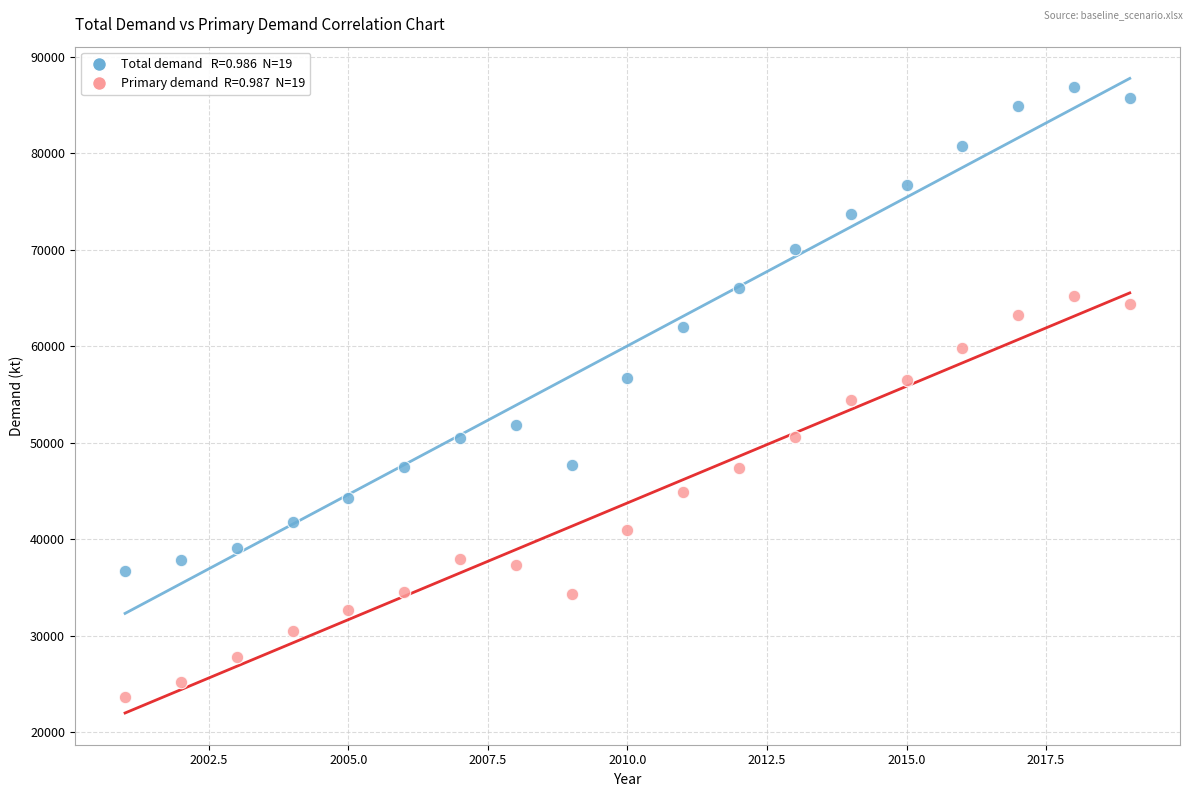

Across all data points, what is the range of X values (max minus min)?

18.0